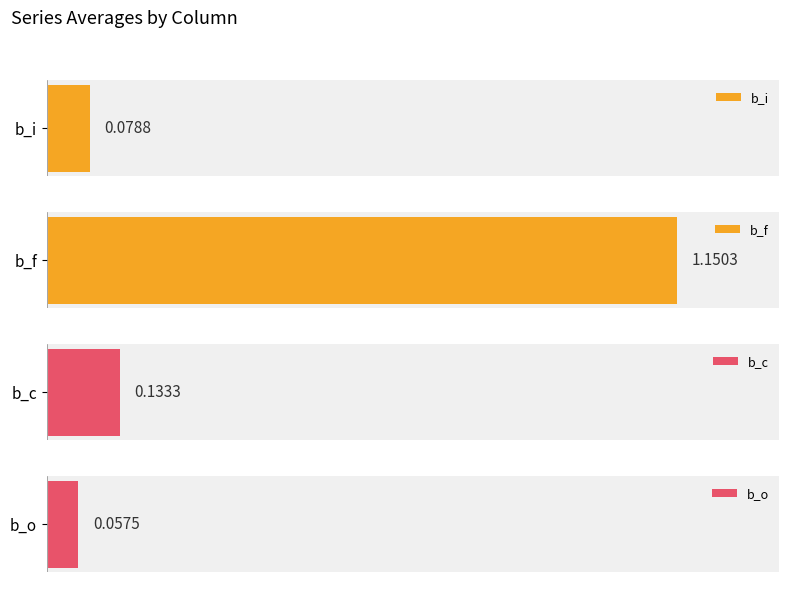

Where is b_i nearest to the value 0?

6